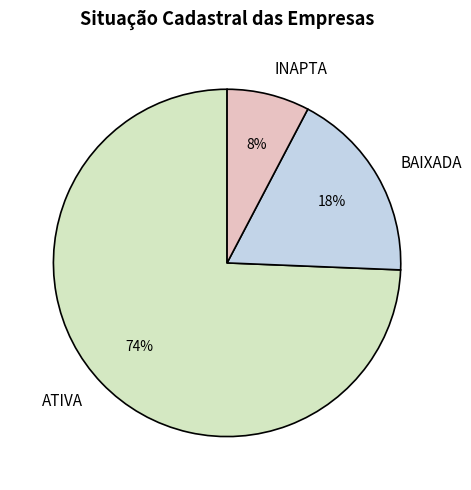

Do INAPTA and ATIVA together represent more than half of the pie?

Yes